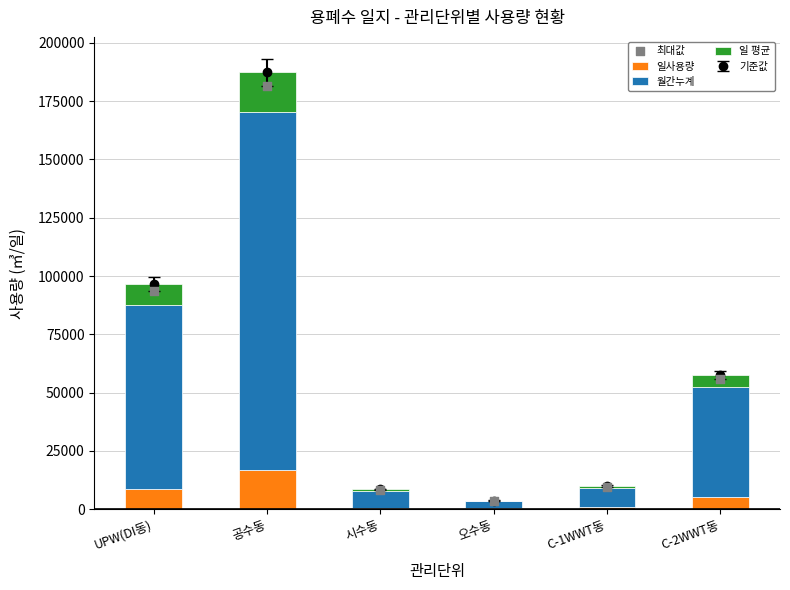

Which series has the widest spread of Y values?

최대값